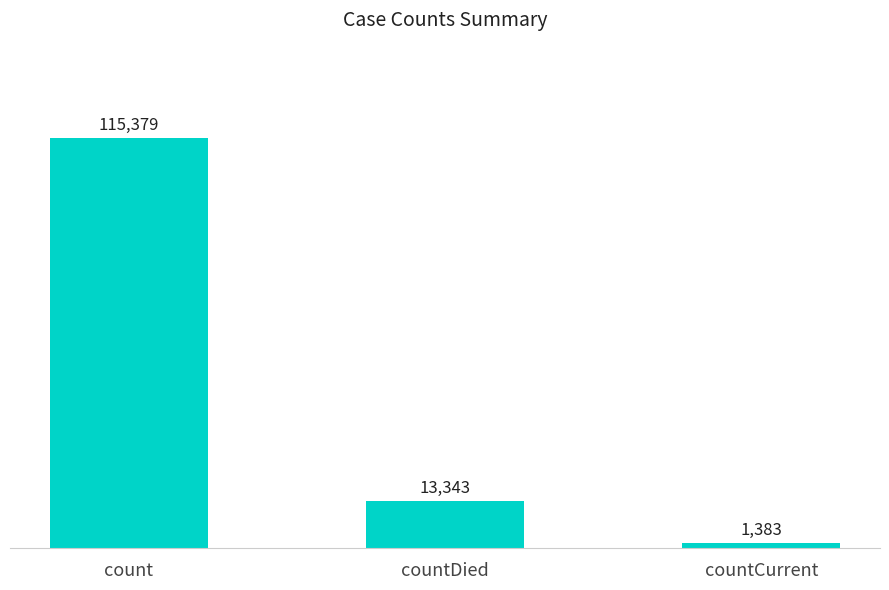

Are the bars horizontal?

No